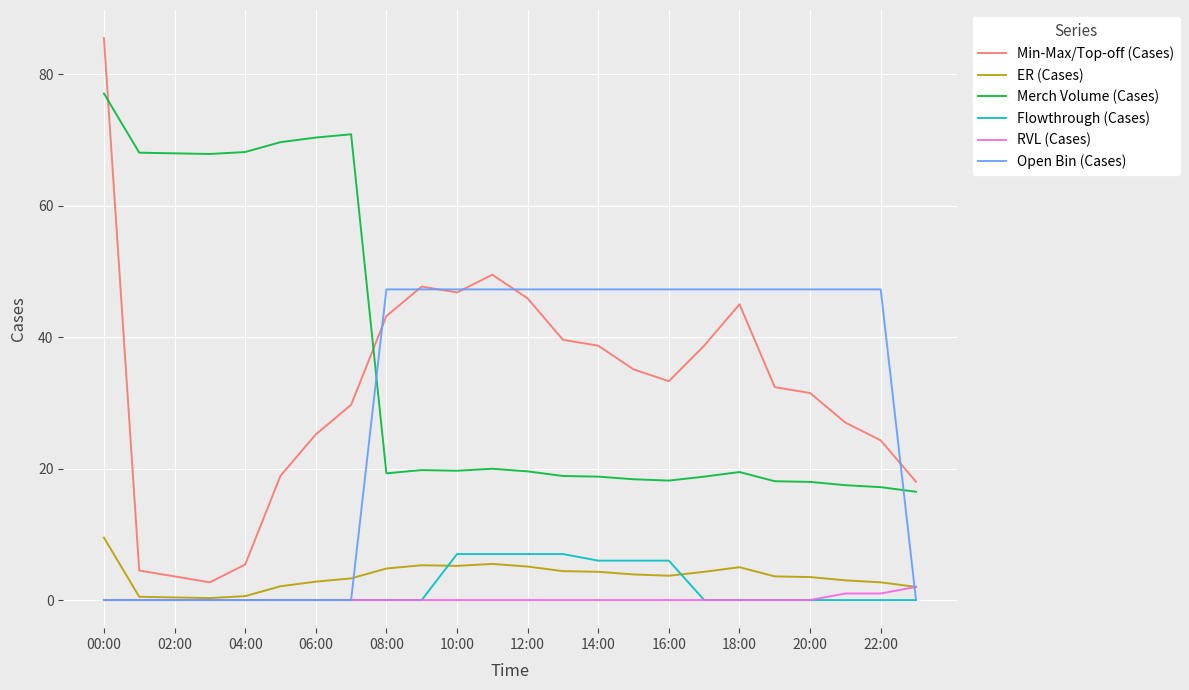

Which series has the largest total across all categories?

Merch Volume (Cases)